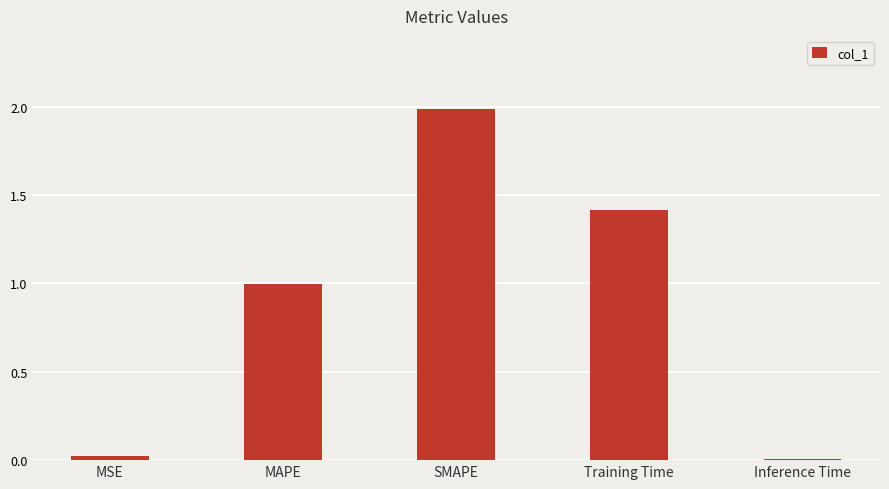

Is it true that the value at MAPE is 1.0?

True